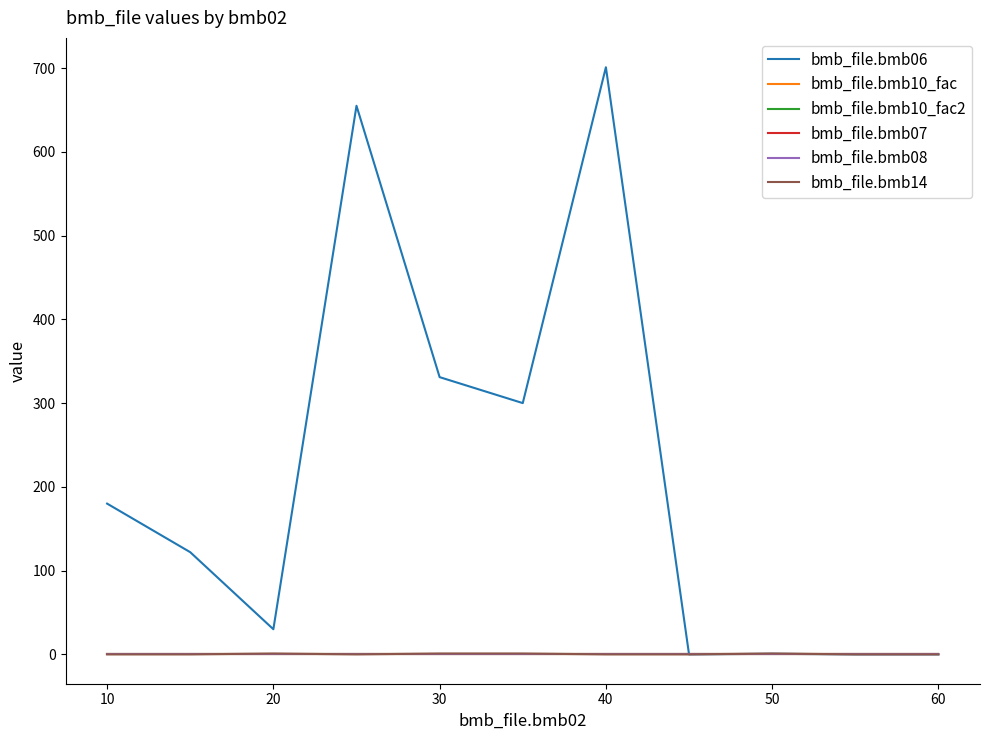

How many categories are shown in the chart?

12